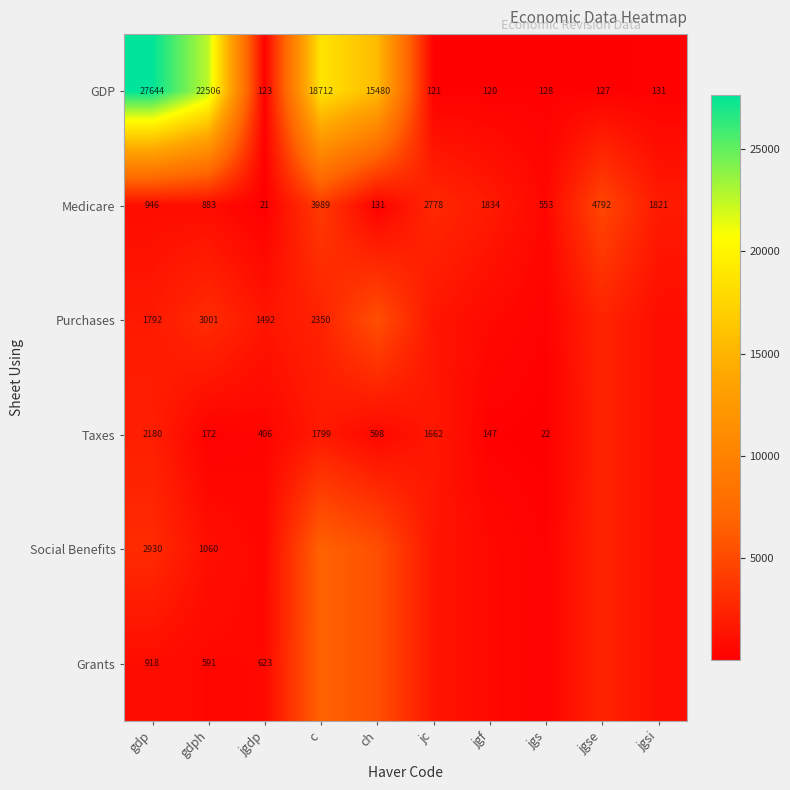

Which category has the lowest value across all series?

jgdp